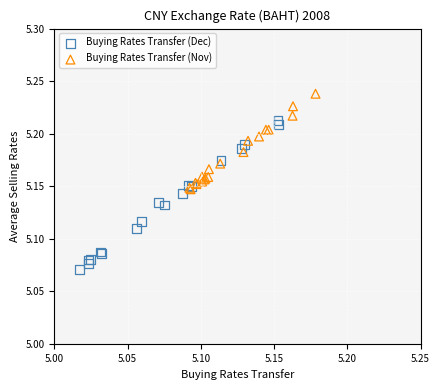

Which series contains the highest Y value?

Buying Rates Transfer (Nov)